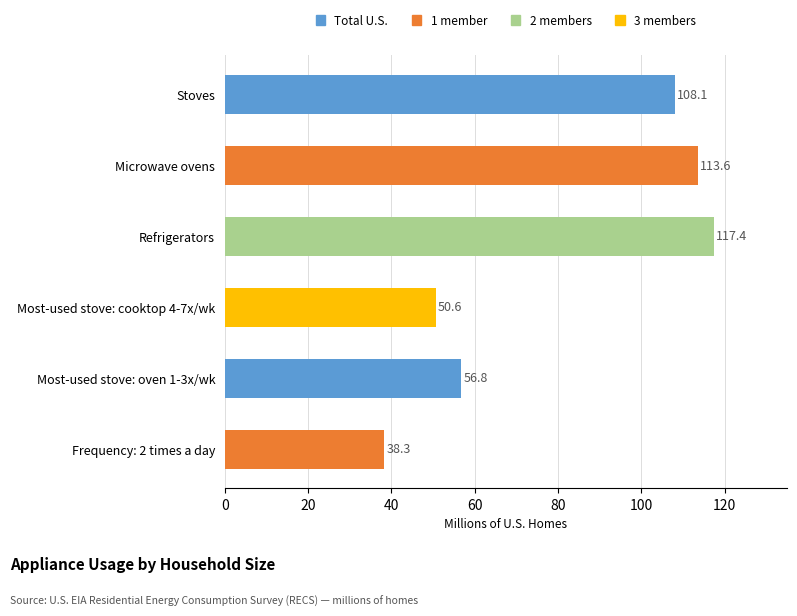

Where is the data nearest to the value 77?

Most-used stove: oven 1-3x/wk